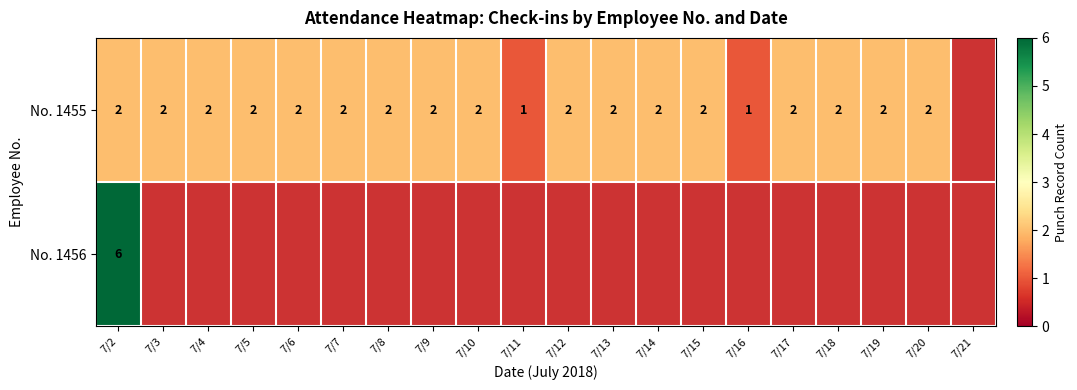

Count the number of data series in this chart.

2